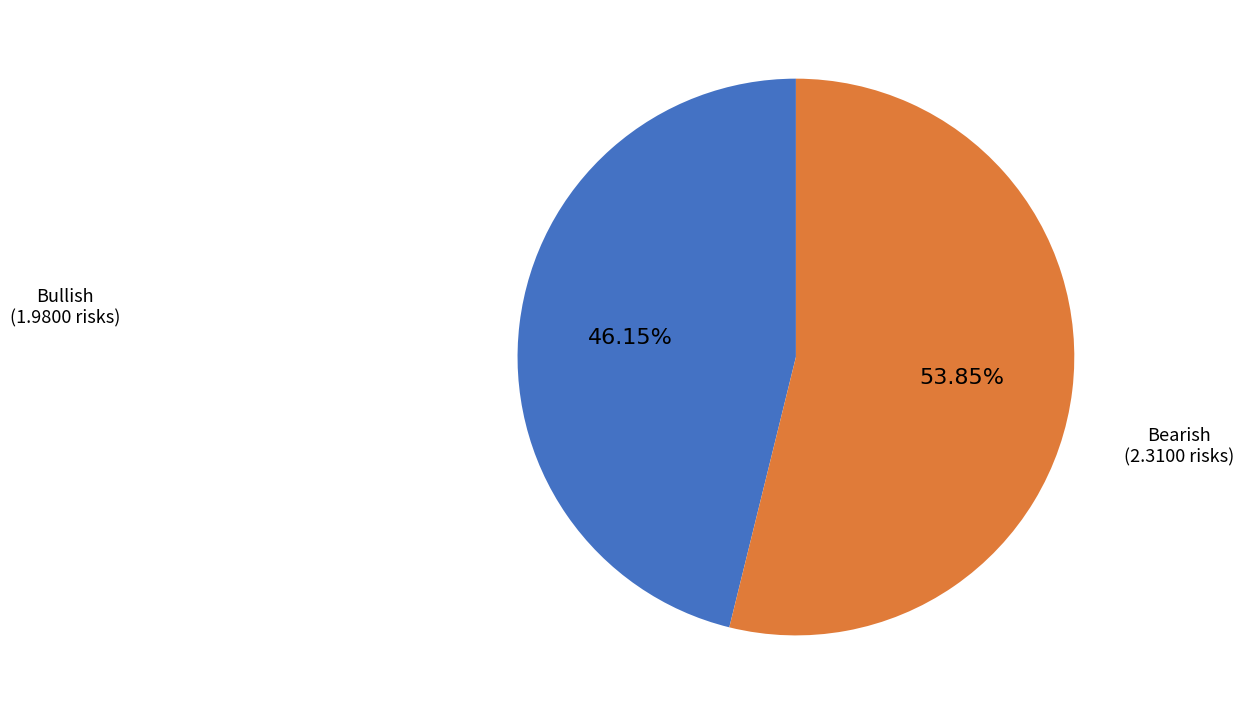

Which category has the smallest portion of the pie?

Bullish